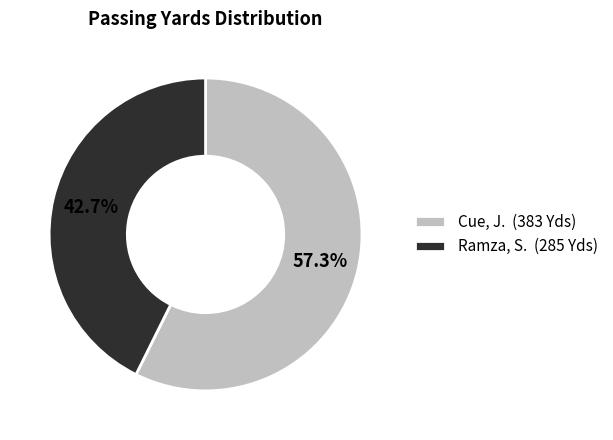

What is the total percentage of Ramza, S. and Cue, J.?

100.0%